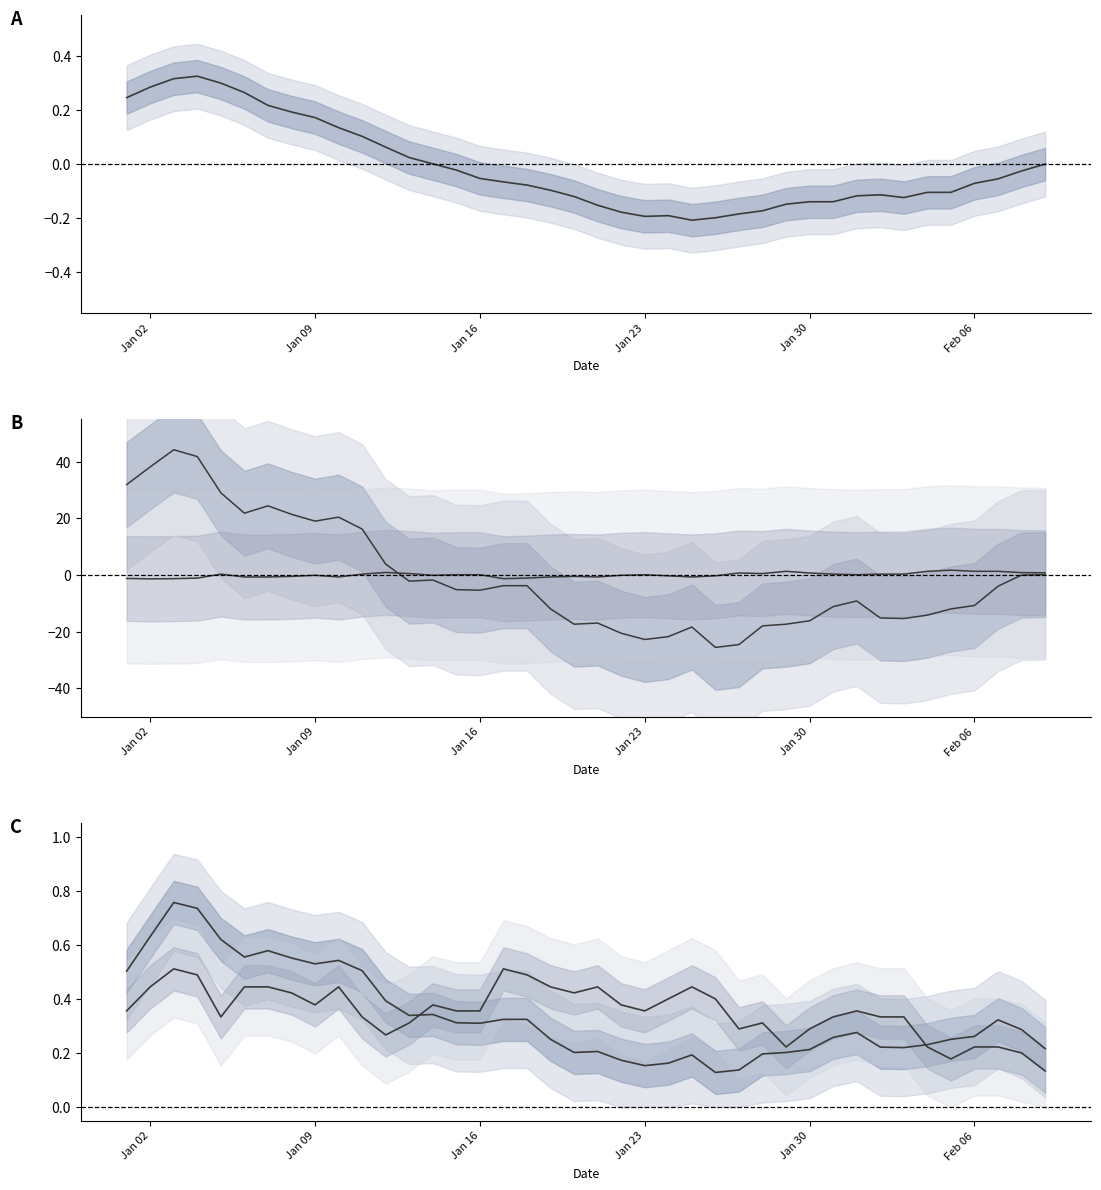

What is the difference between the maximum and minimum values in the col_1 (norm) series?

0.6